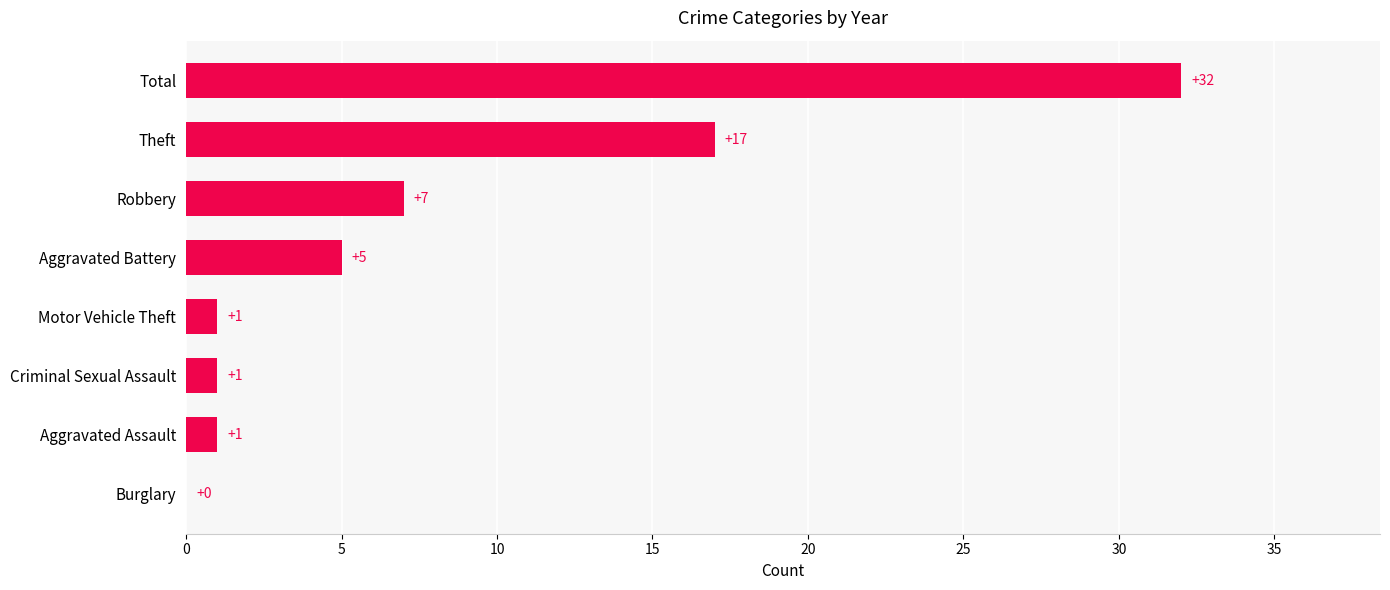

At which category does the chart reach its peak across all series?

Total